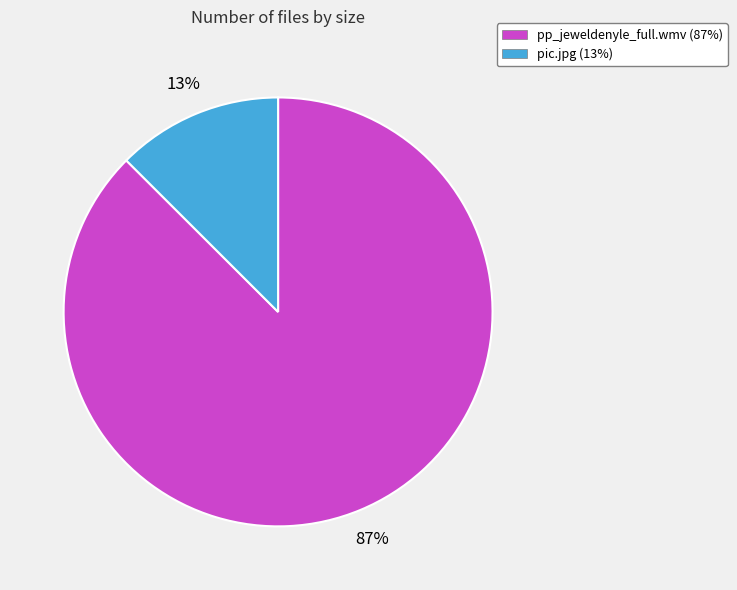

To the nearest percent, what percentage of the pie is pp_jeweldenyle_full.wmv?

87%